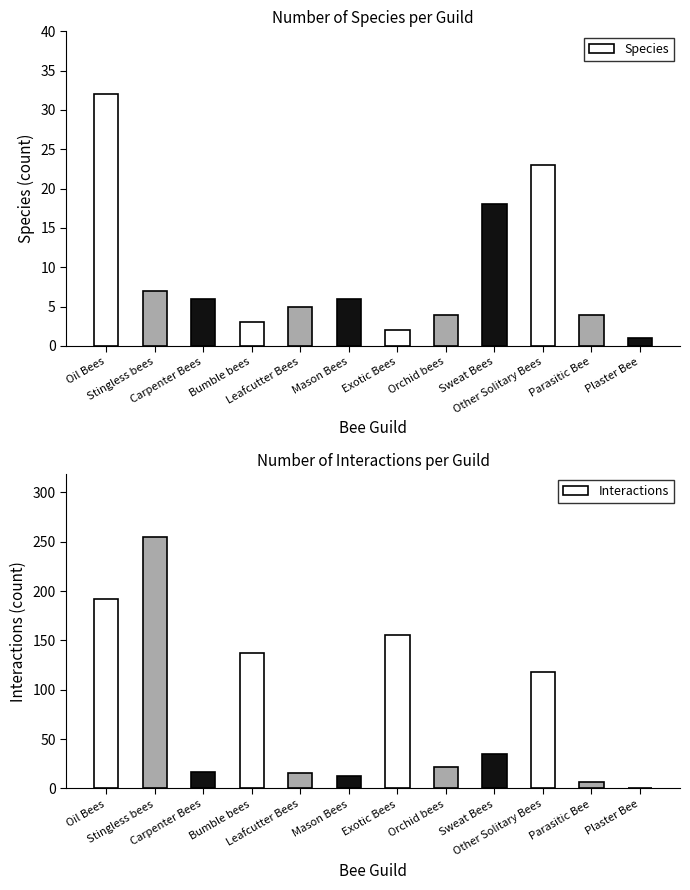

What is the lowest value of the Interactions series?

1